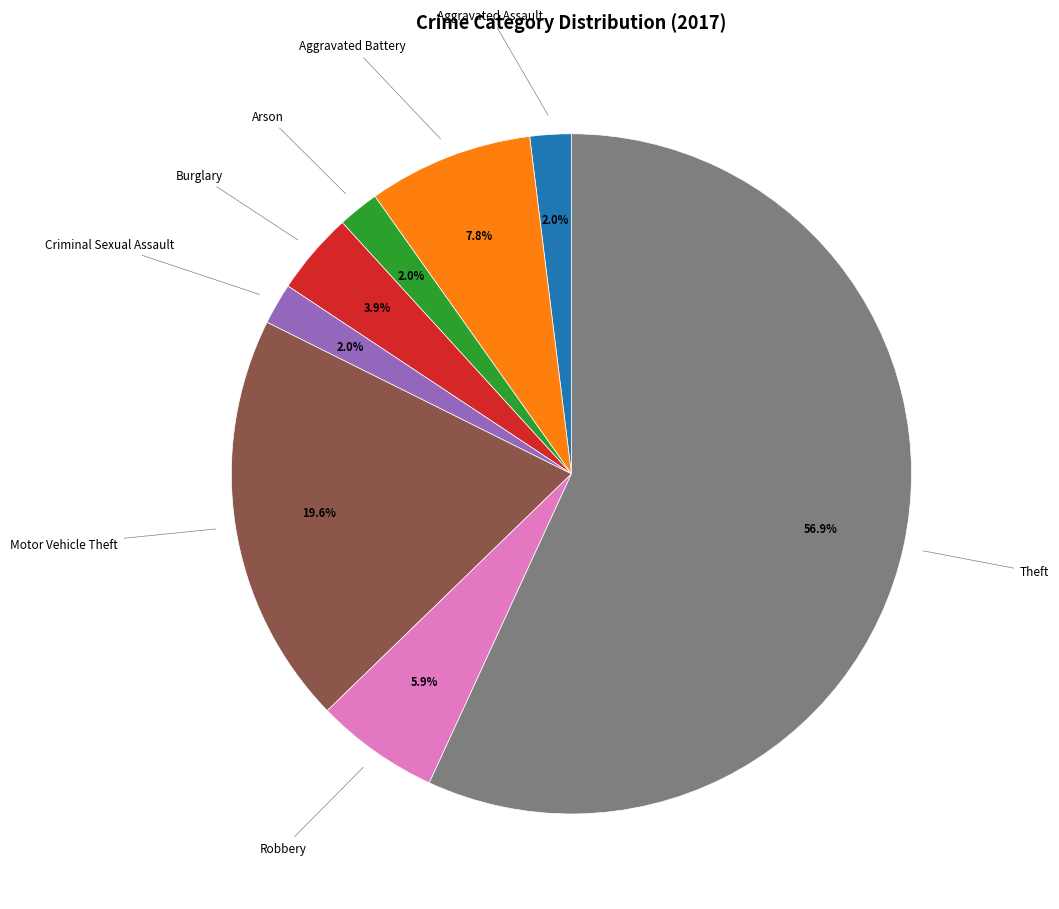

Is there any slice that represents more than half of the pie?

Yes